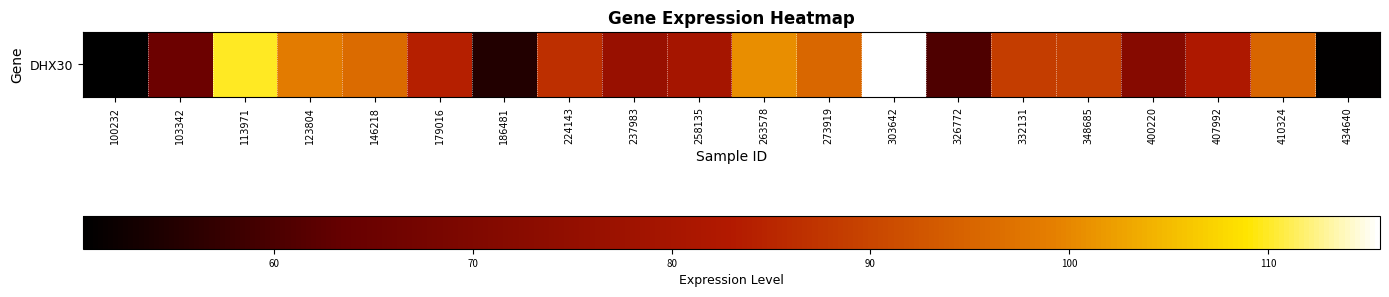

Which label corresponds to the largest value in the chart?

303642